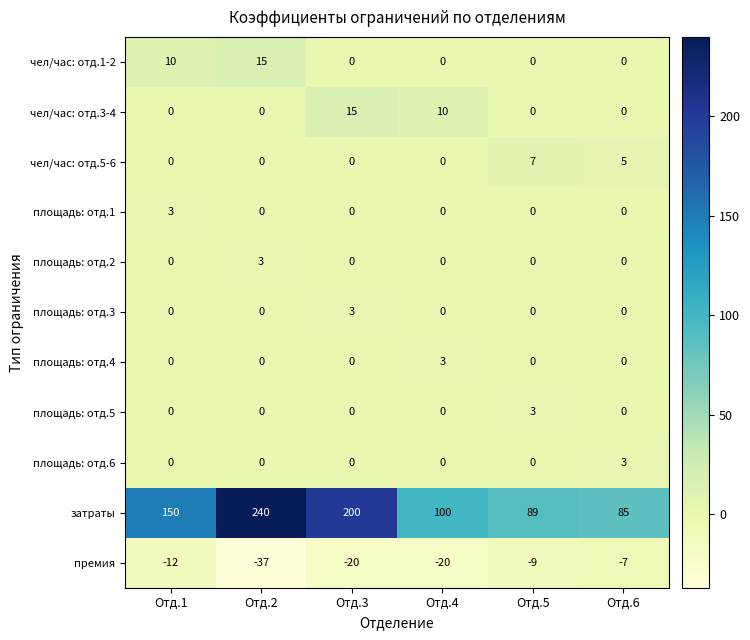

Which series has the largest range (max minus min)?

затраты